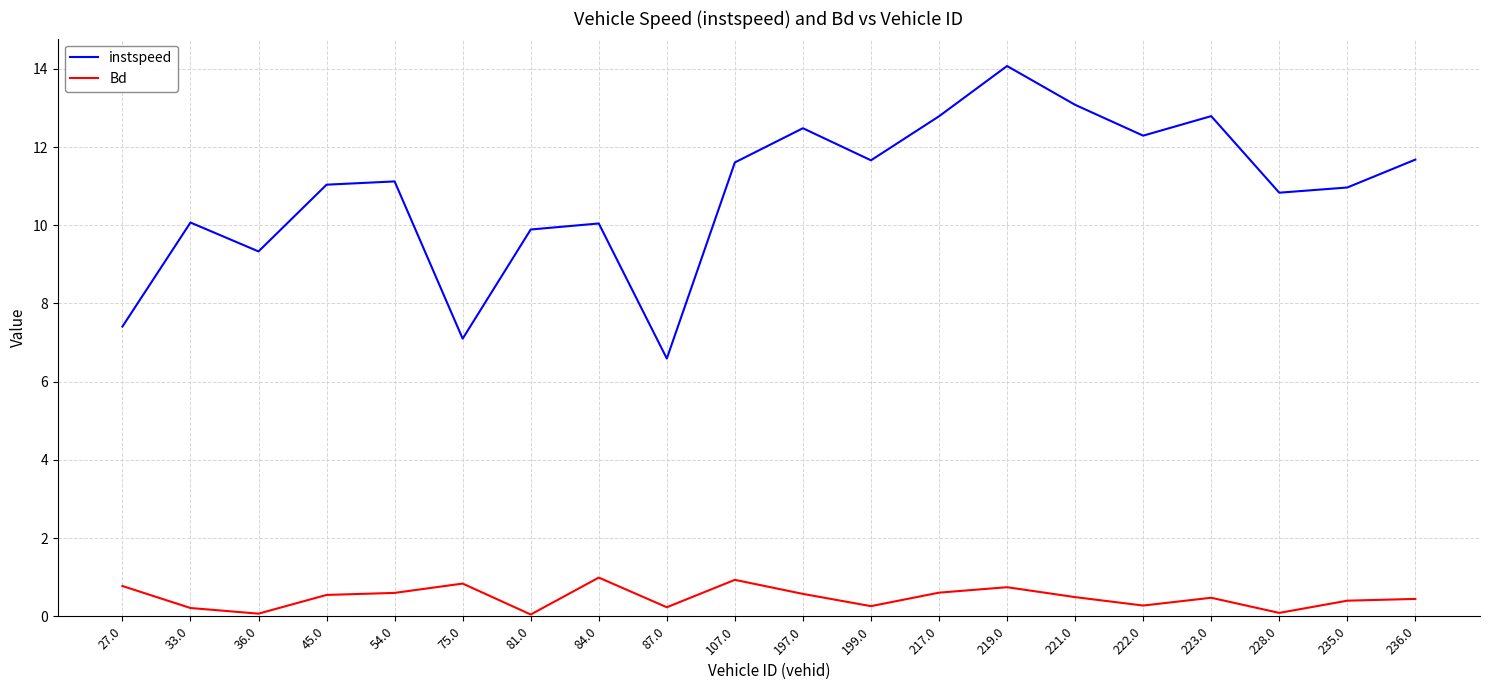

Is it true that instspeed equals 12.8 at 217.0?

True